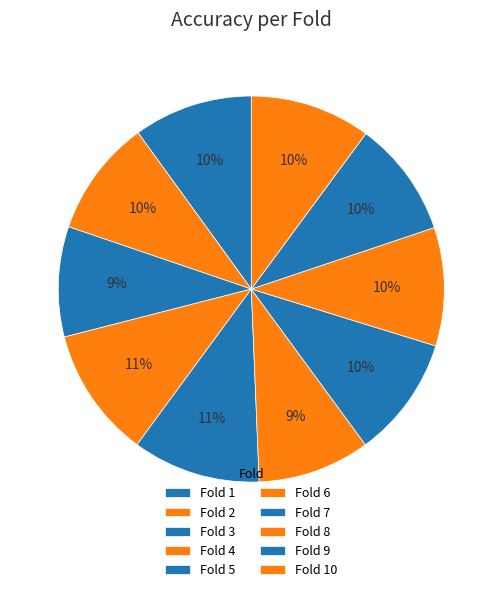

How much of the chart is everything except Fold 8?

90.1%